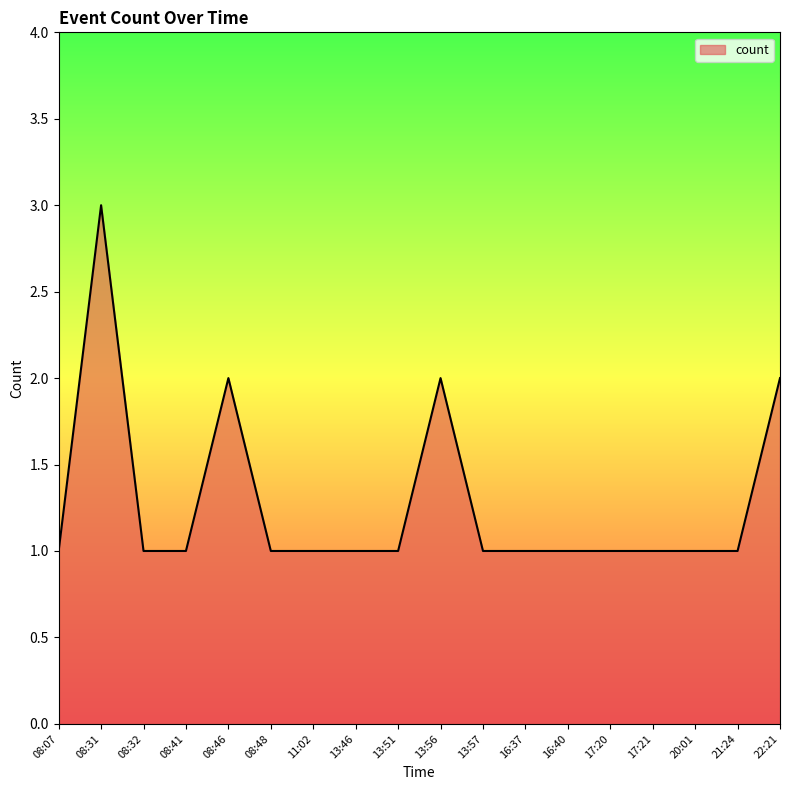

What is the difference between the maximum and minimum values?

2